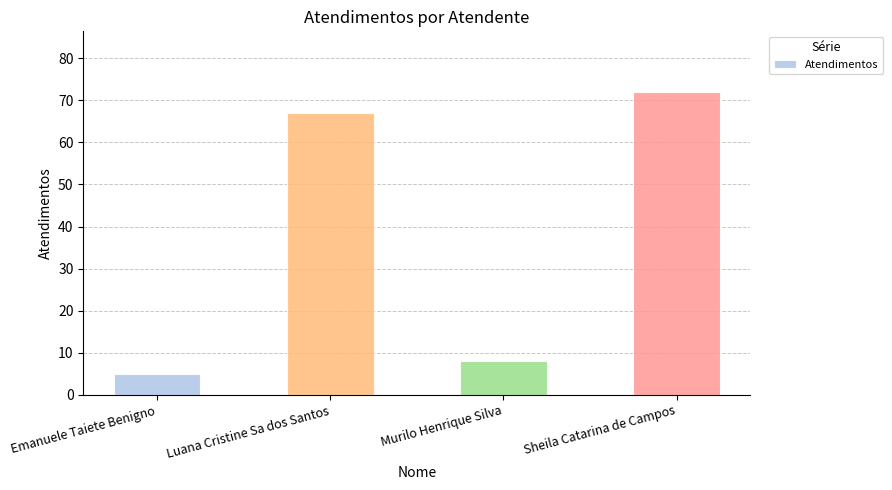

What is the difference between the maximum and second lowest values?

64